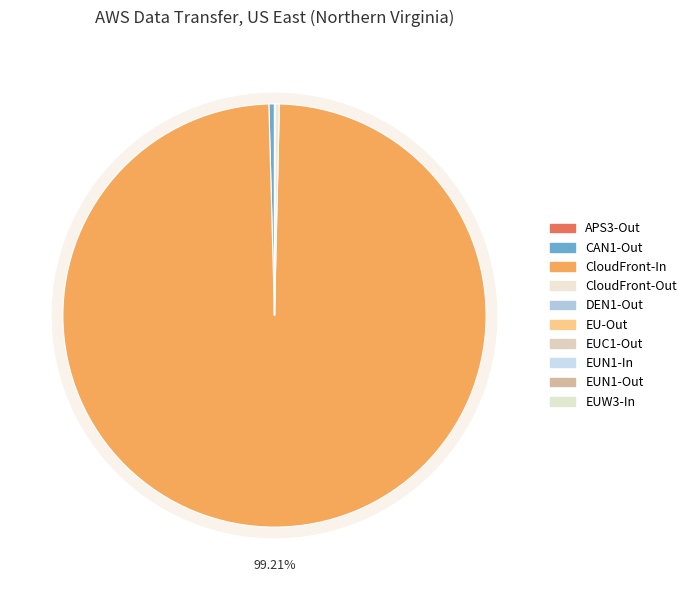

What is the smallest slice in the pie chart?

DEN1-Out